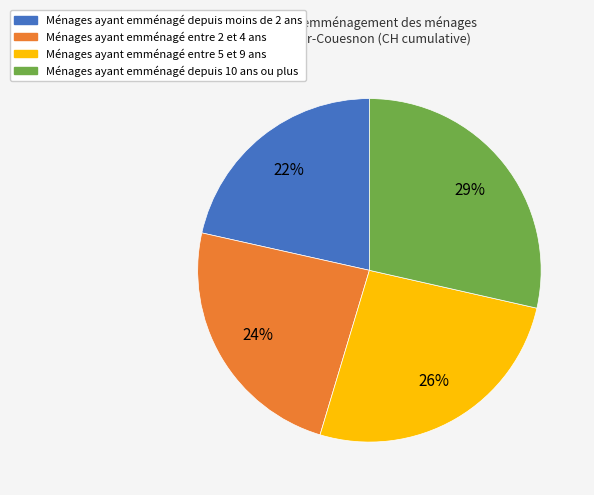

To the nearest percent, what is the average slice percentage?

25%